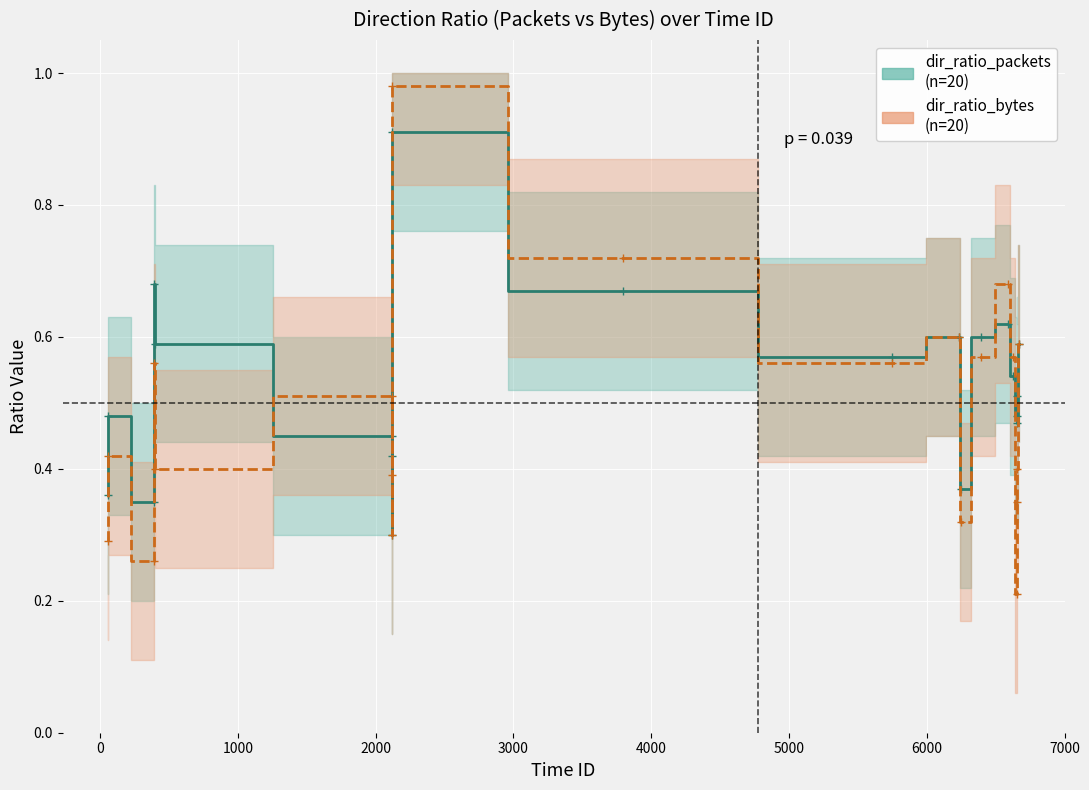

Does the chart display data point markers on the line(s)?

Yes